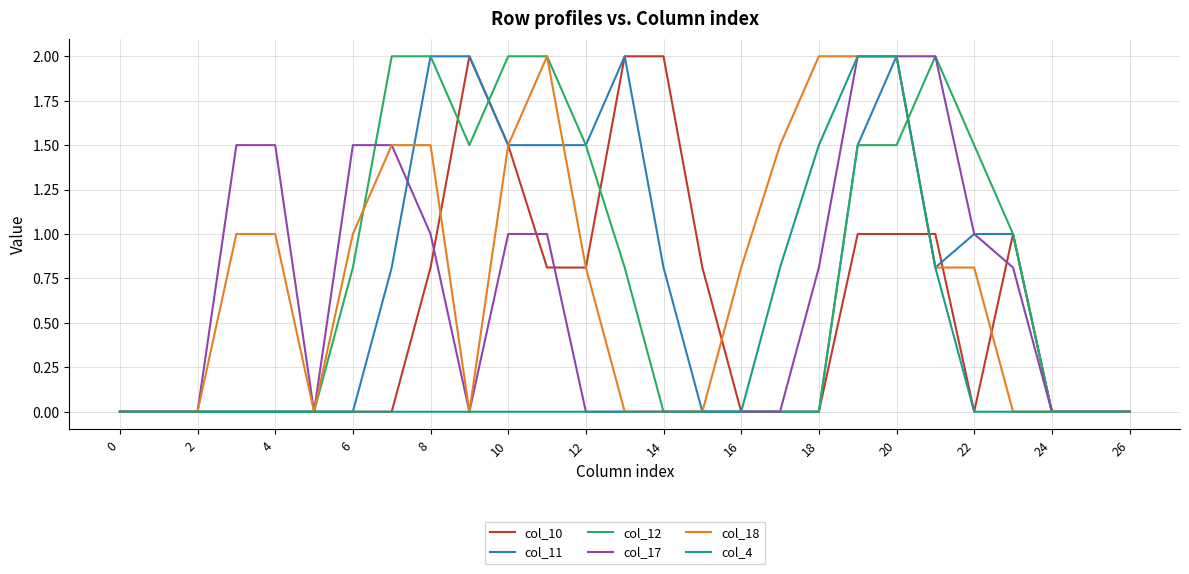

What is the maximum value for col_4?

2.0